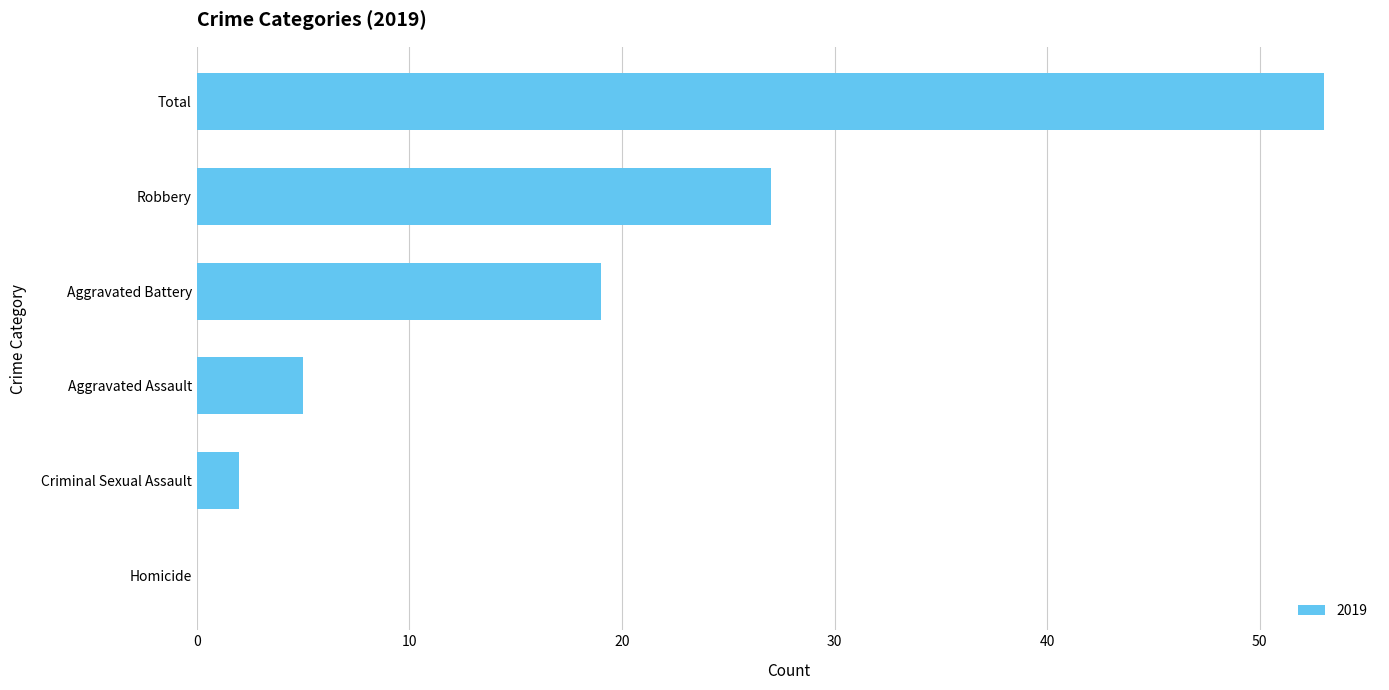

What is the maximum value shown in the chart?

53